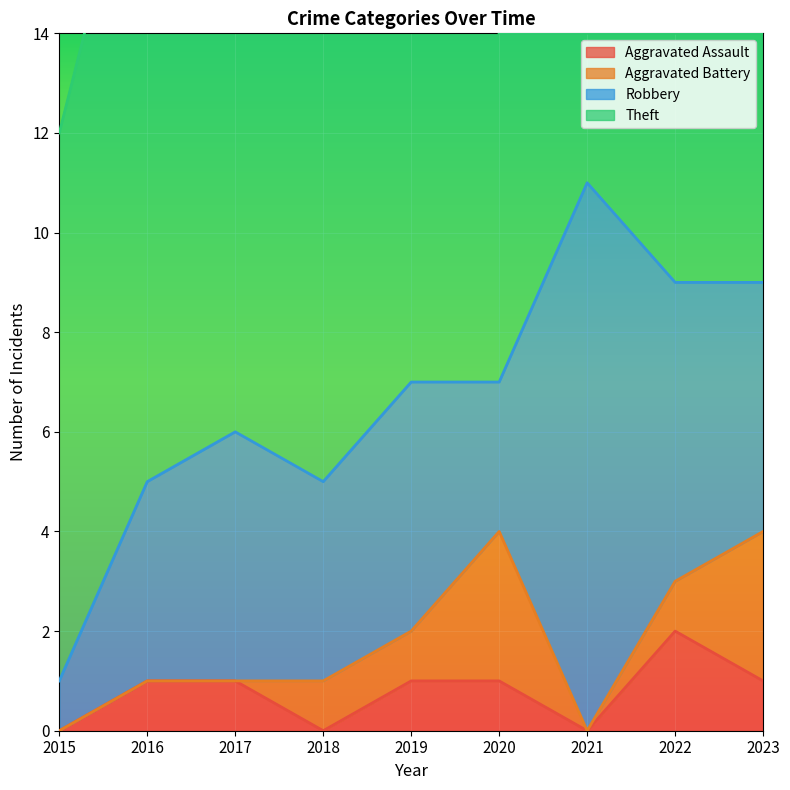

True or false: Aggravated Assault has a value of 1 at 2023.

True